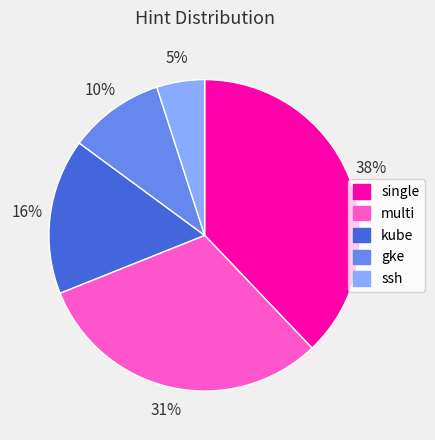

To the nearest percent, what portion does single represent?

38%